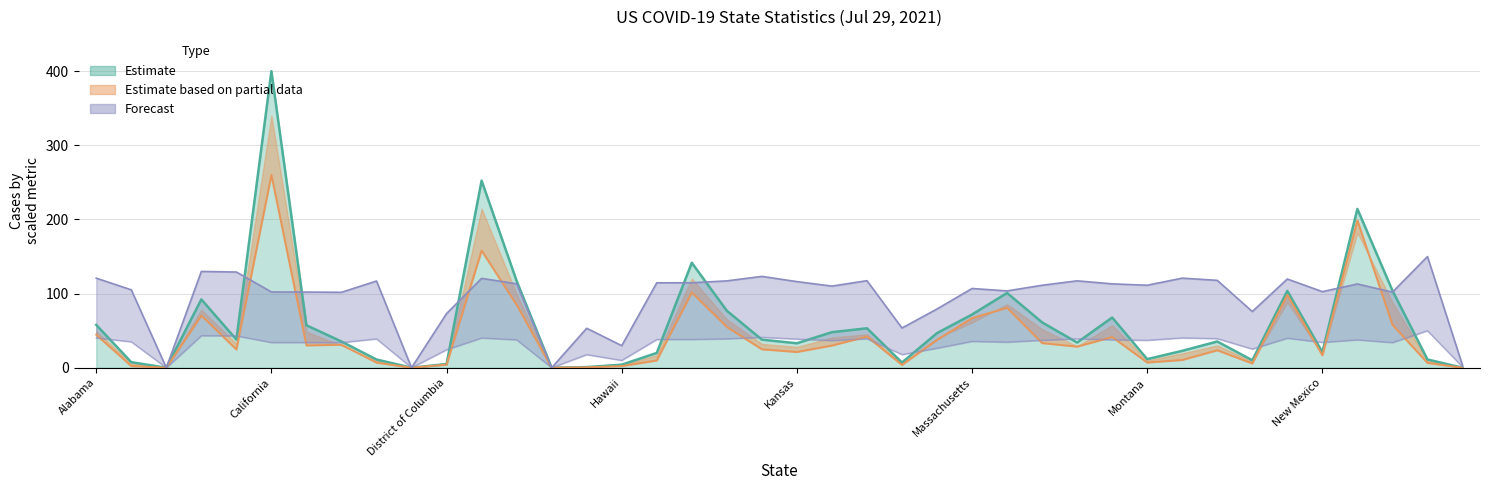

At how many categories does at least one series exceed 346?

1